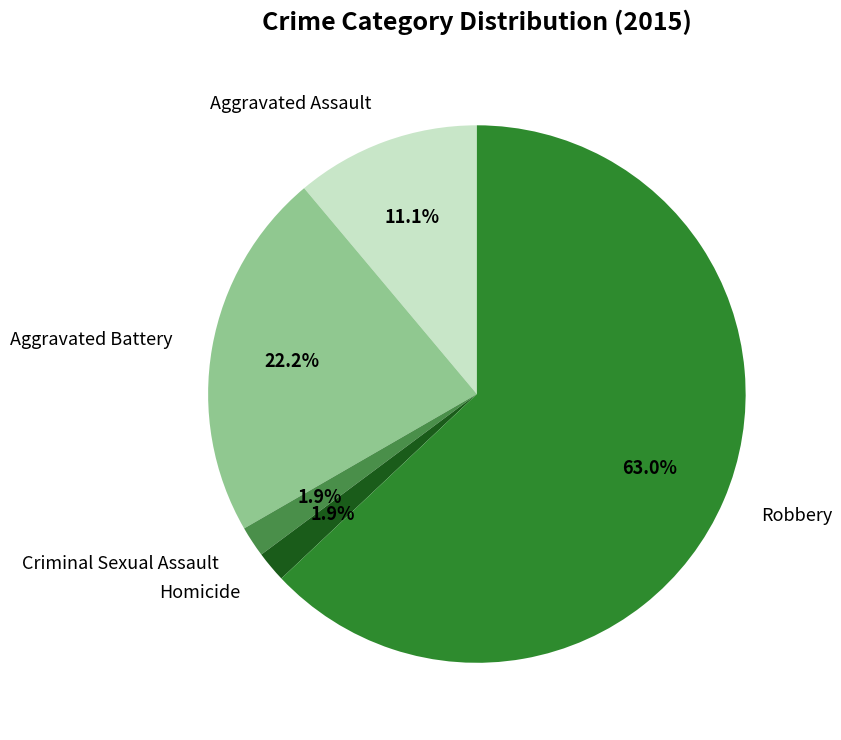

Which has a higher value, Robbery or Homicide?

Robbery